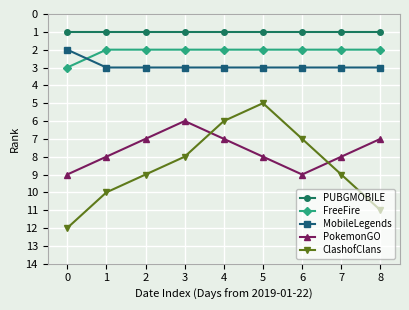

At which category does ClashofClans reach its first local valley?

5